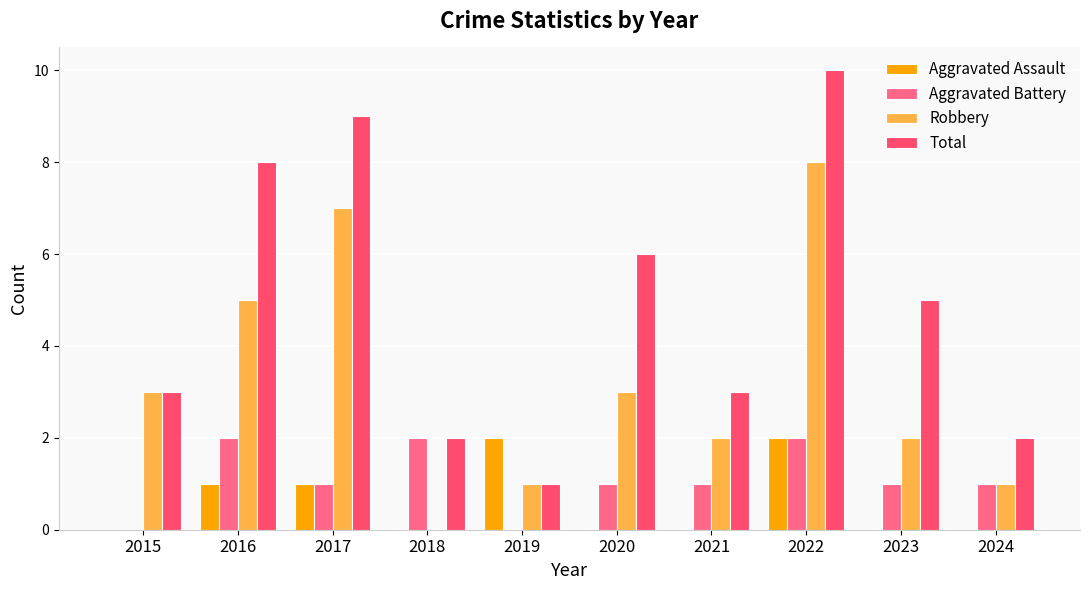

What is the greatest value displayed?

10